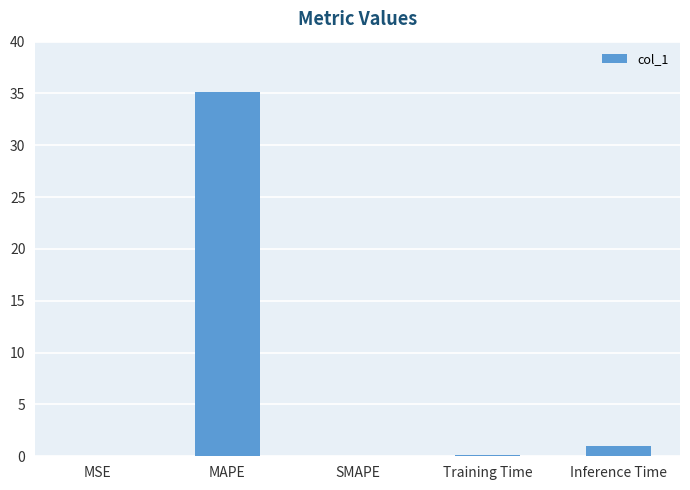

Count the number of data series in this chart.

1